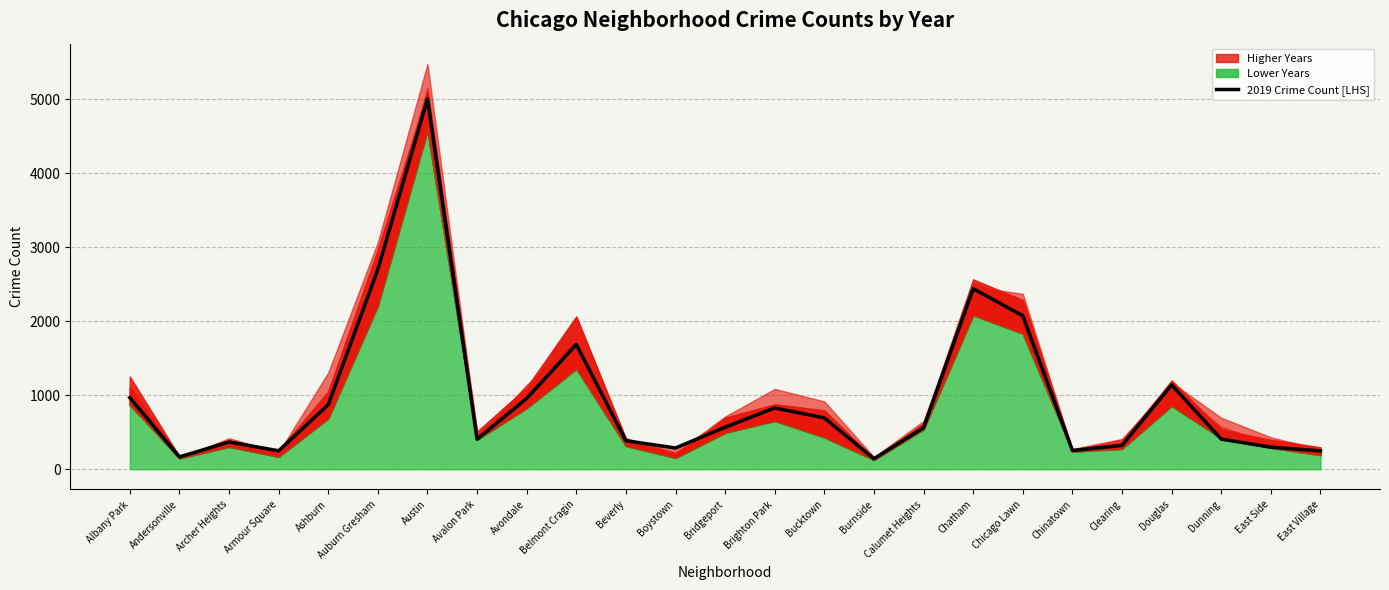

What value does the data have at Dunning, to the nearest 100?

400